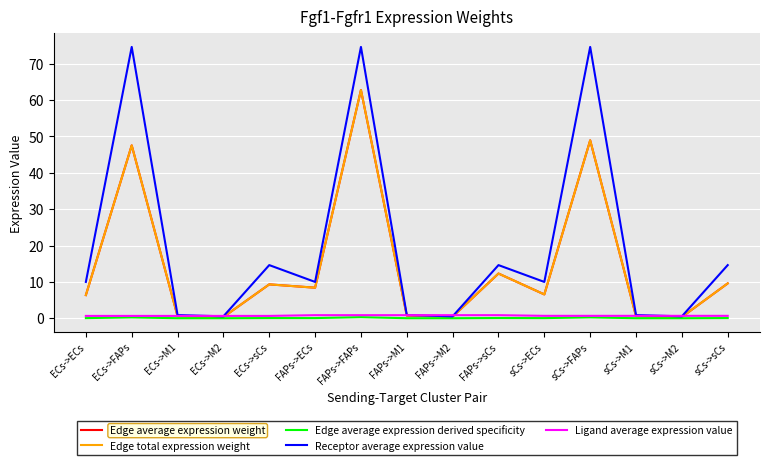

Is it true that Ligand average expression value equals 0.7 at sCs->M2?

True